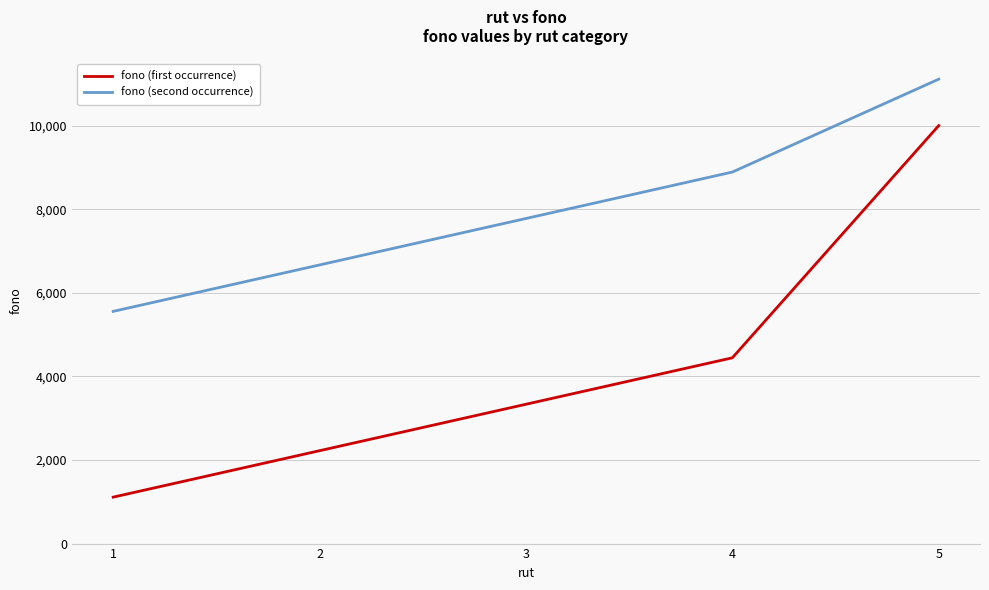

How many values in the fono (second occurrence) series are below 7777?

2